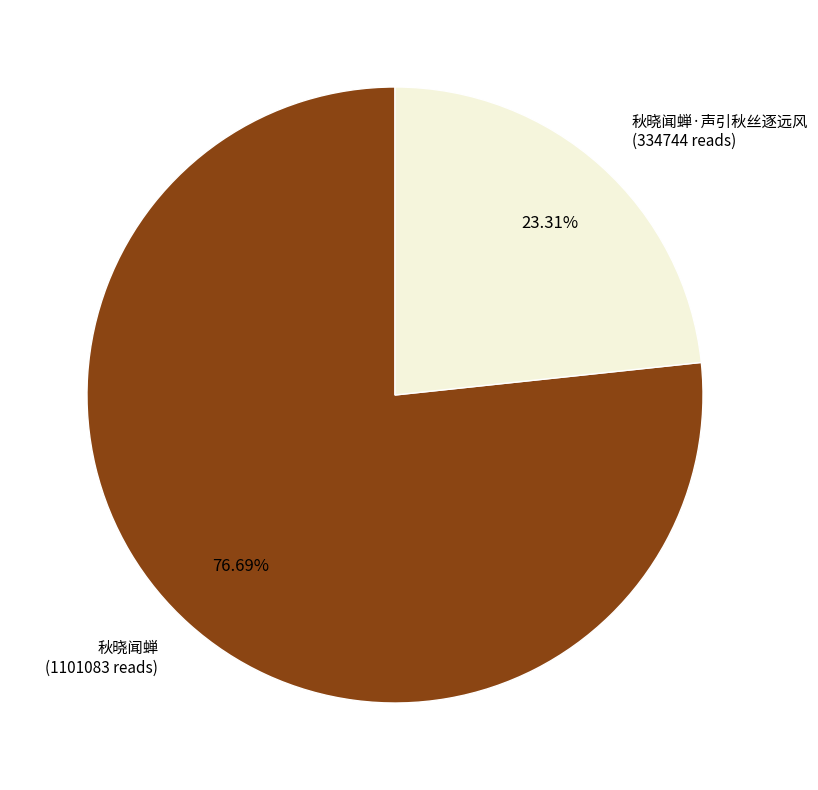

How much of the chart is everything except 秋晓闻蝉?

23.3%